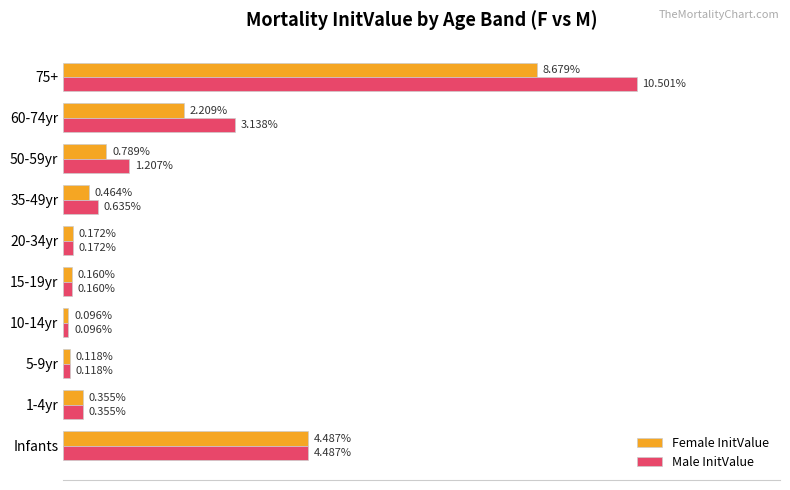

Between 50-59yr and 60-74yr, which series saw the biggest shift?

Male InitValue